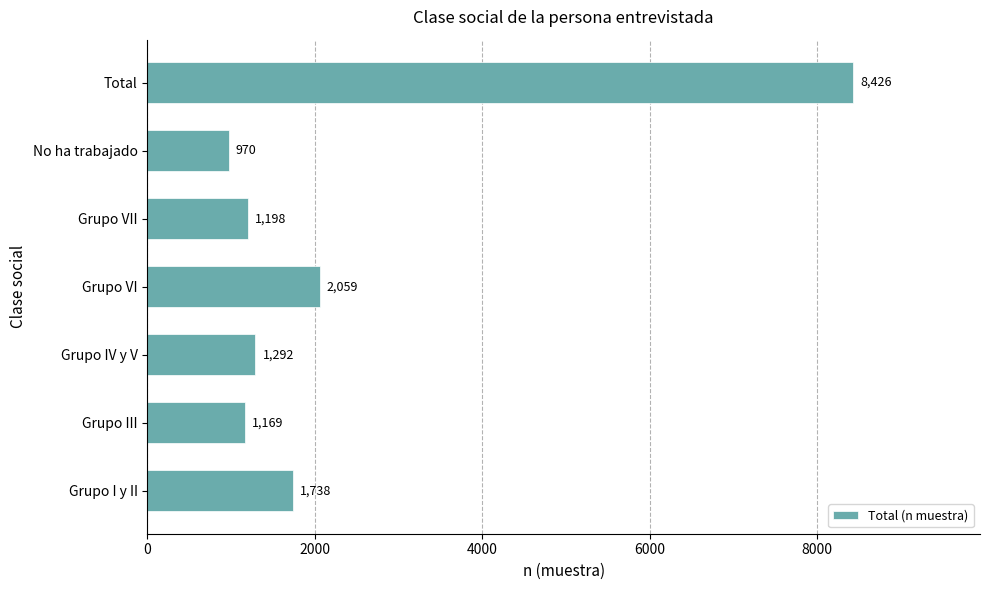

What is the change in value from Grupo III to Total?

+7257